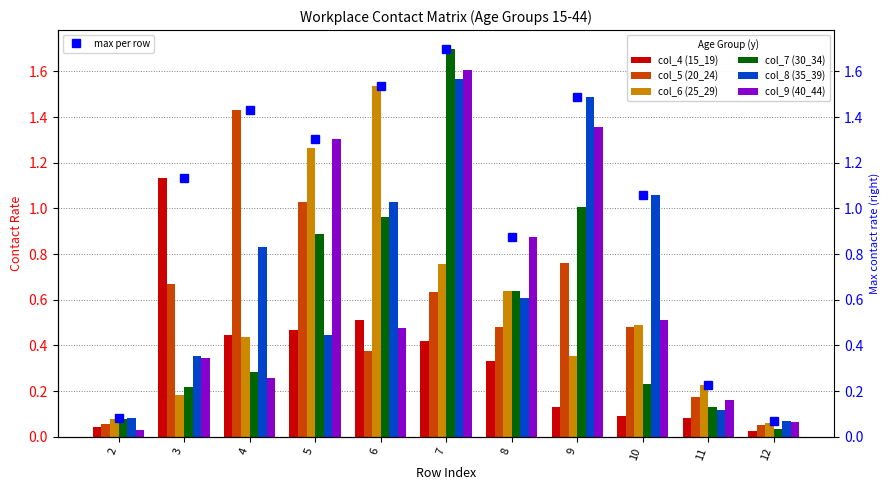

The value of col_7 (30_34) at 12 is 0.0. True or false?

False